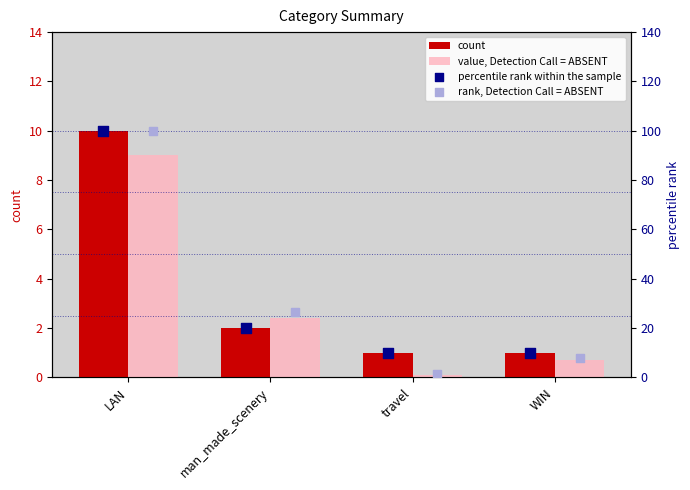

At how many categories does at least one series exceed 53?

1